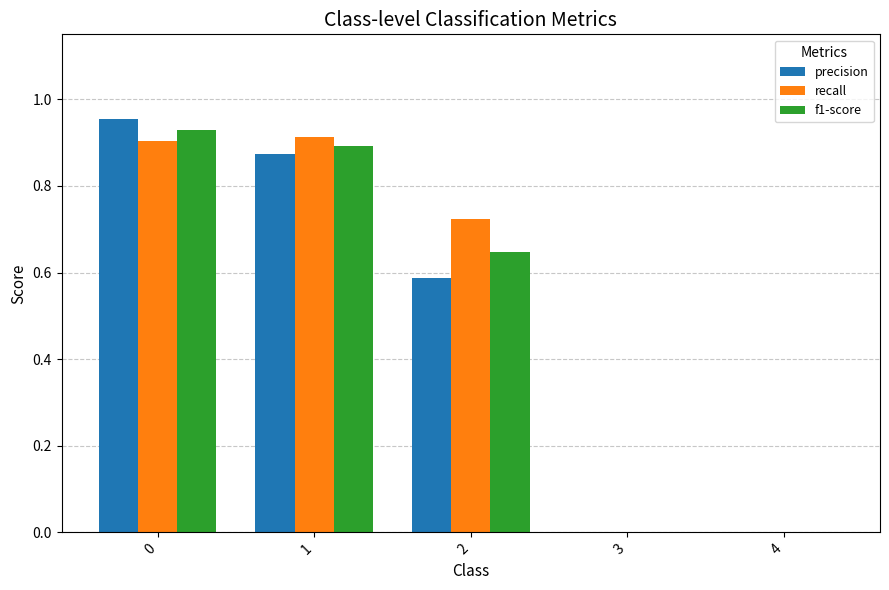

What is the total value across all series at 0?

2.8